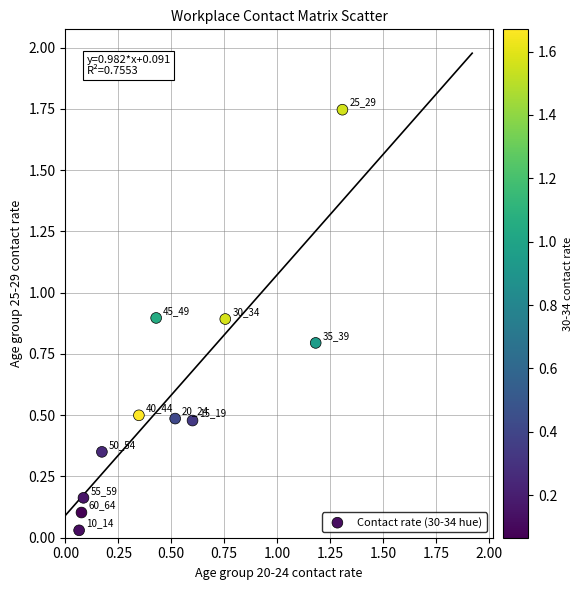

What is the range of X values (max minus min)?

1.2